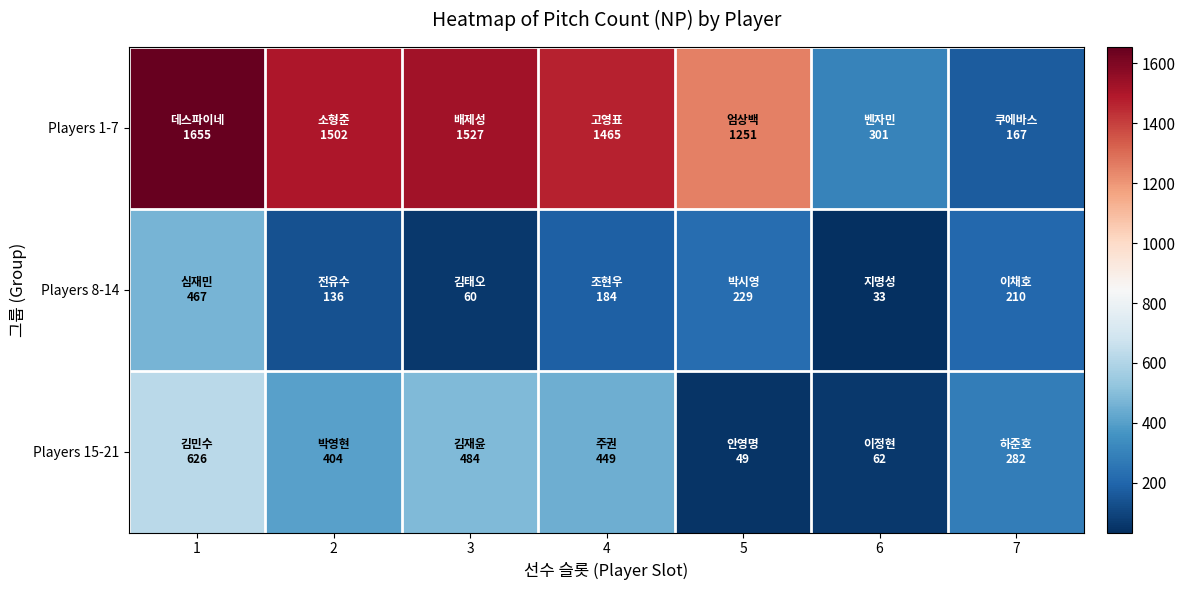

Rank the series at 6 from lowest to highest value.

Players 8-14, Players 15-21, Players 1-7